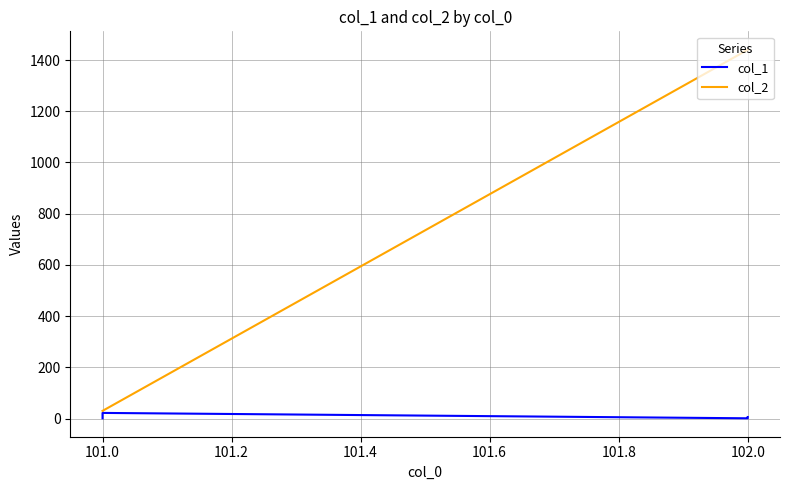

True or false: col_2 and col_1 cross at least once.

False